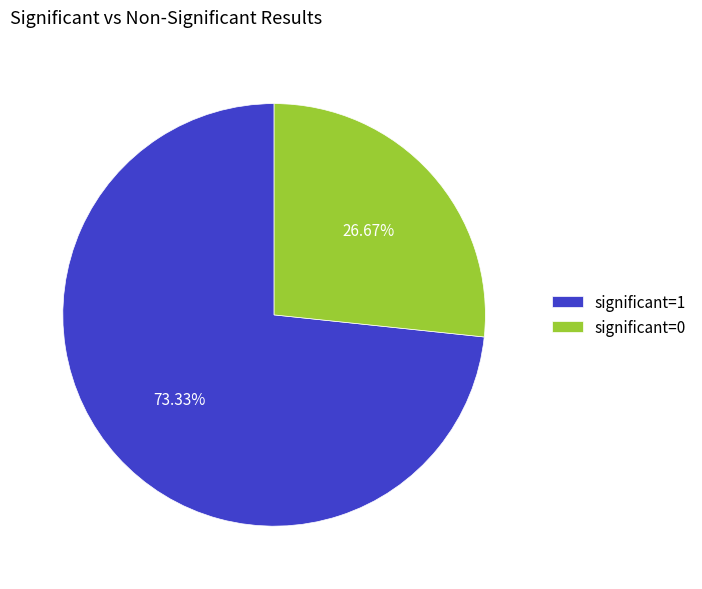

Which category accounts for the majority?

significant=1